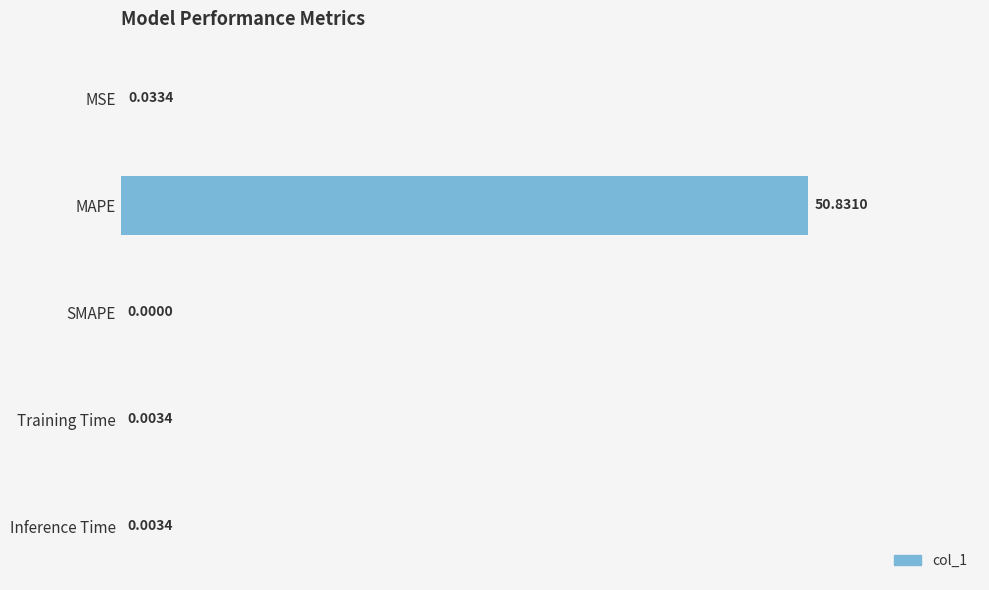

Which category has the highest value across all series?

MAPE